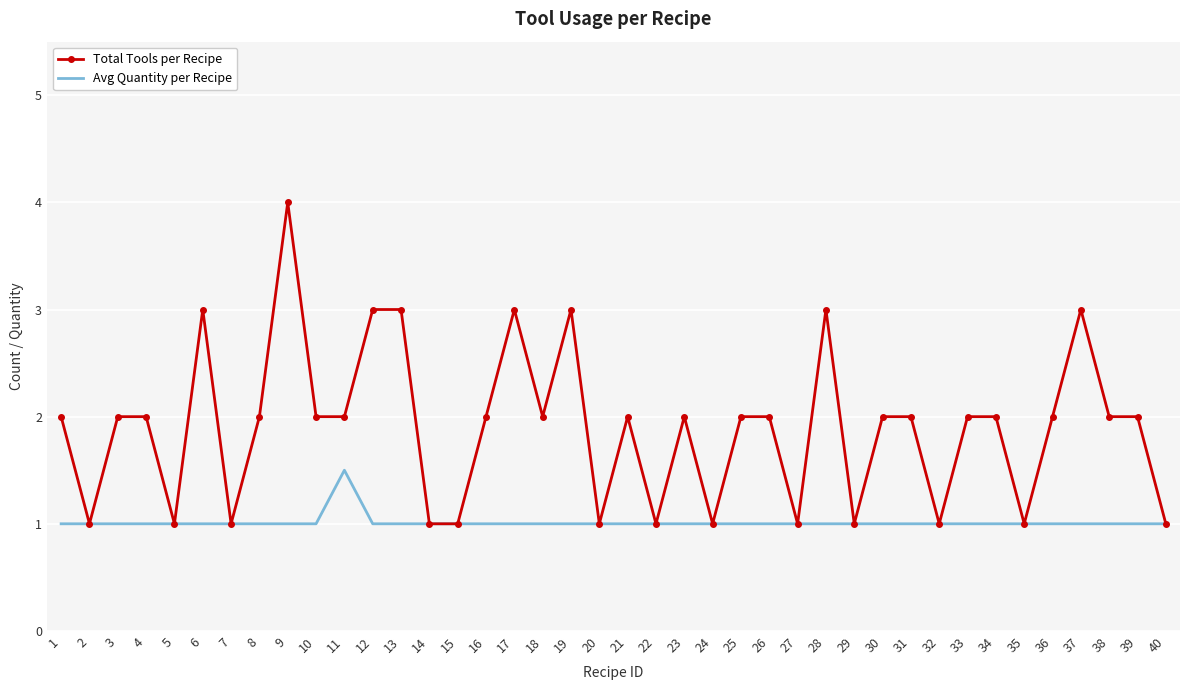

At 28, list the series in order from smallest to largest.

Avg Quantity per Recipe, Total Tools per Recipe